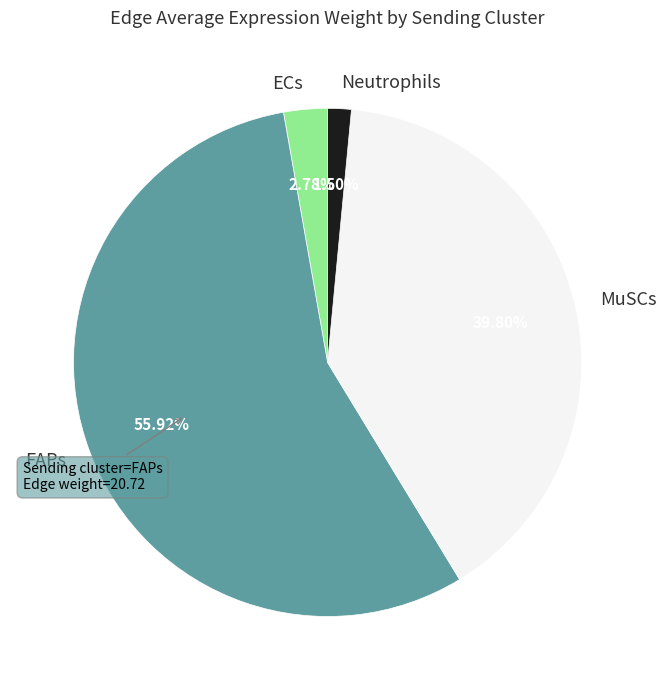

How many segments does this pie chart have?

4